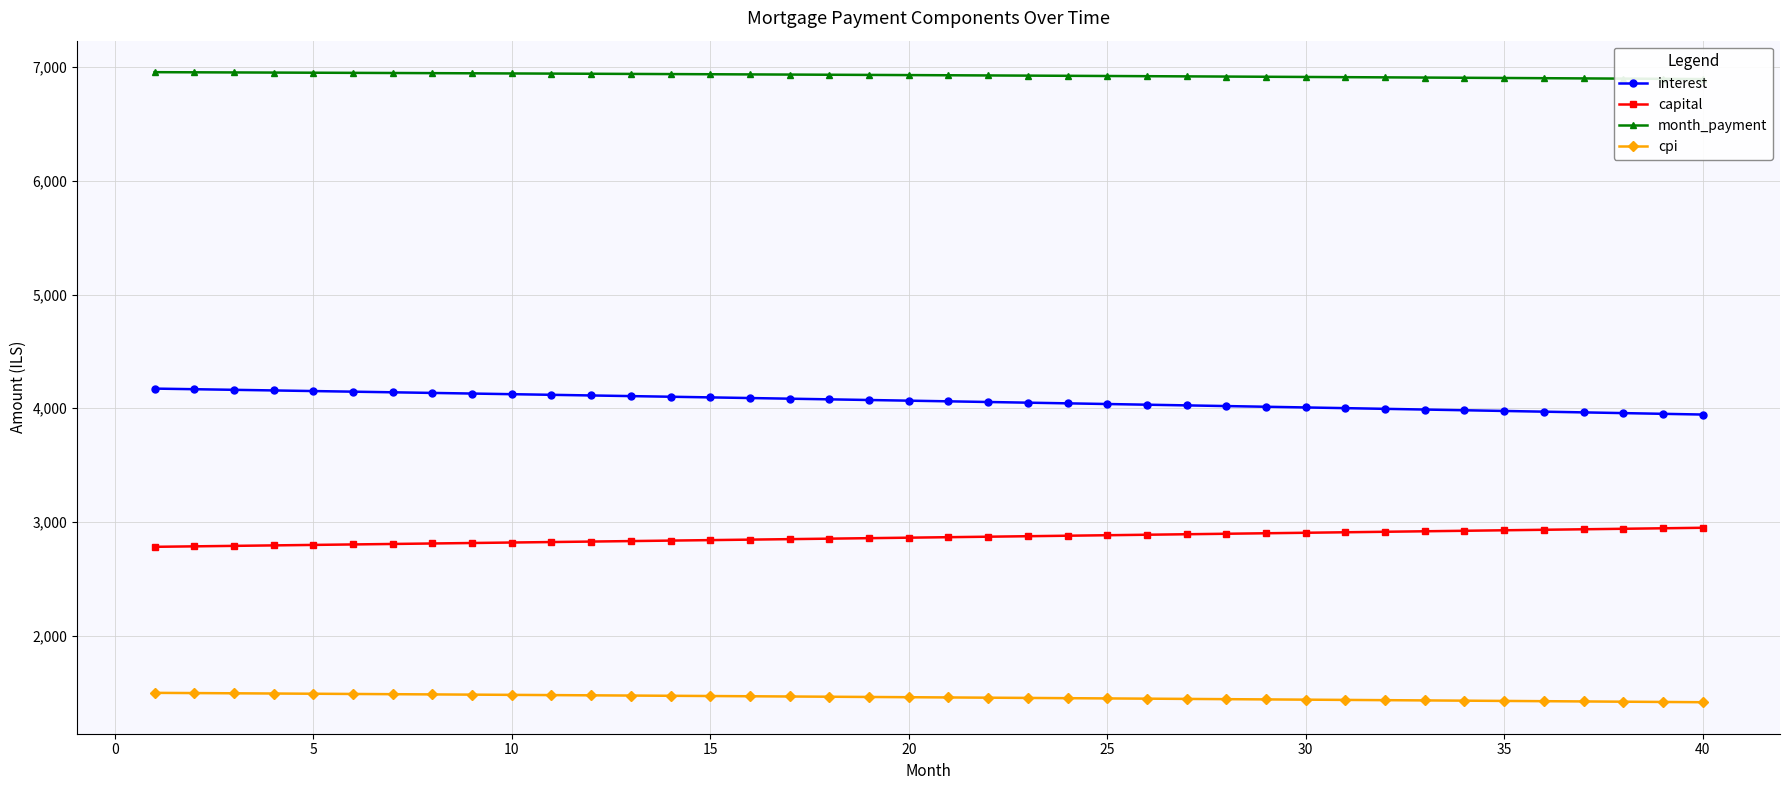

What is the lowest value of the cpi series?

1415.7